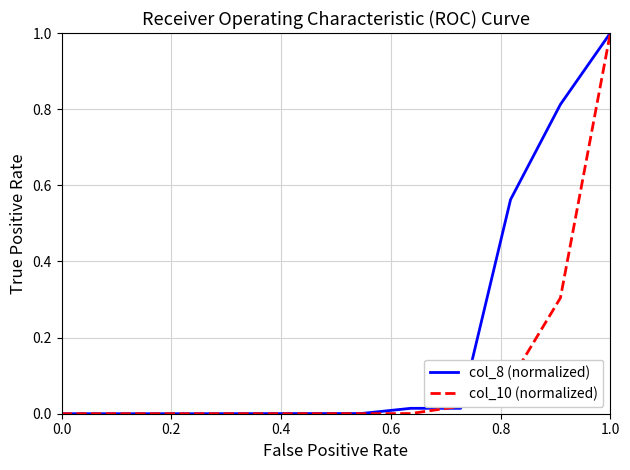

List the series in order of their overall mean, lowest first.

col_10 (normalized), col_8 (normalized)